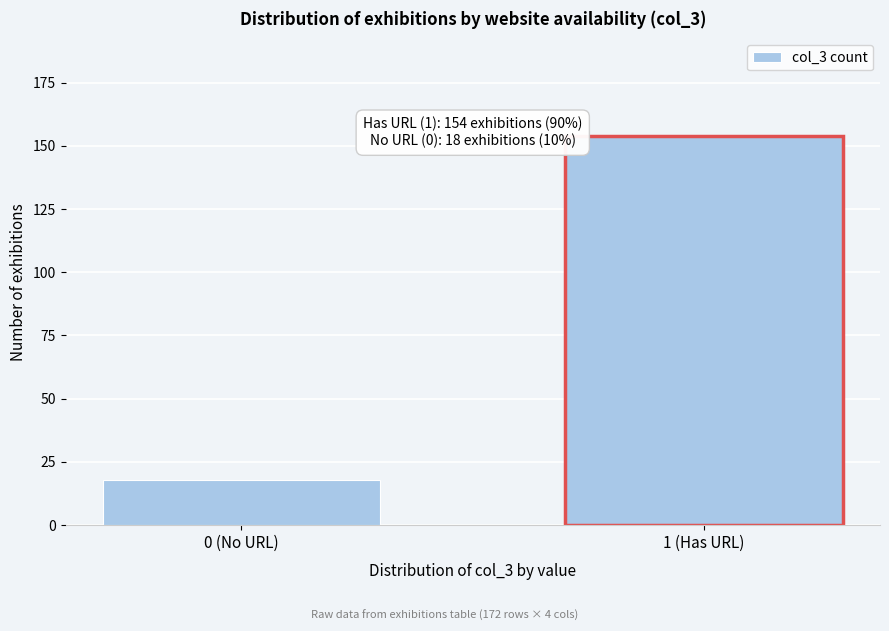

Reading left to right, list all the values displayed in this chart.

18	154